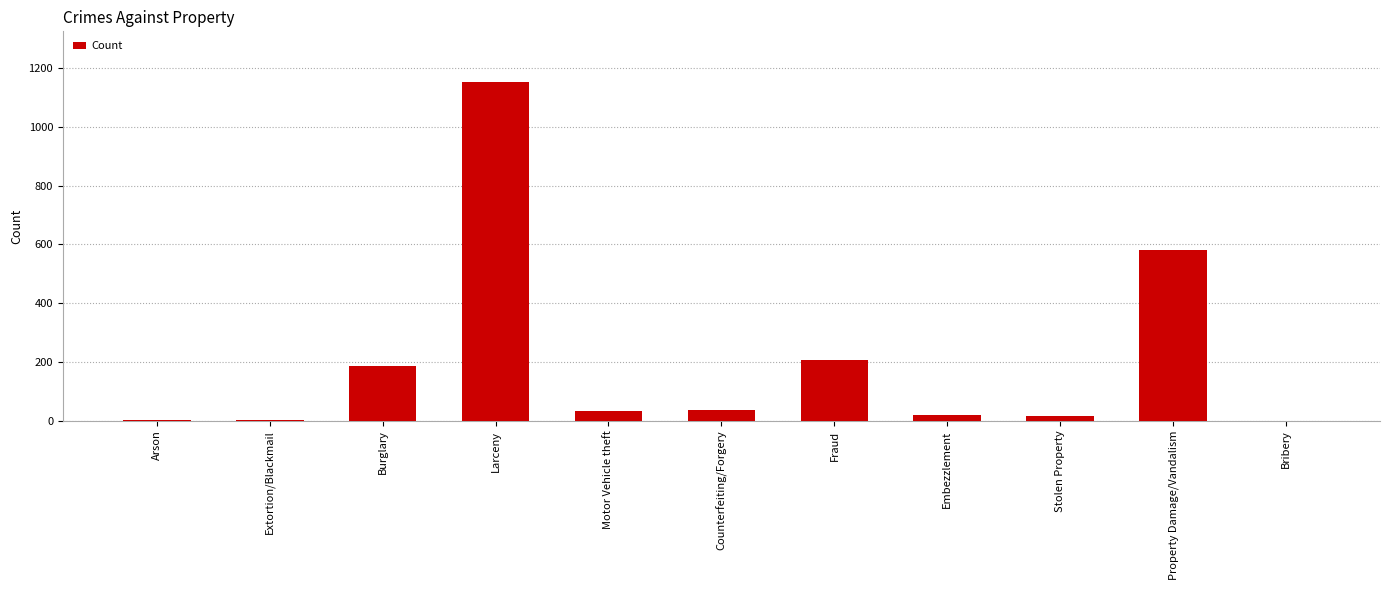

At which label is the value closest to 576?

Property Damage/Vandalism